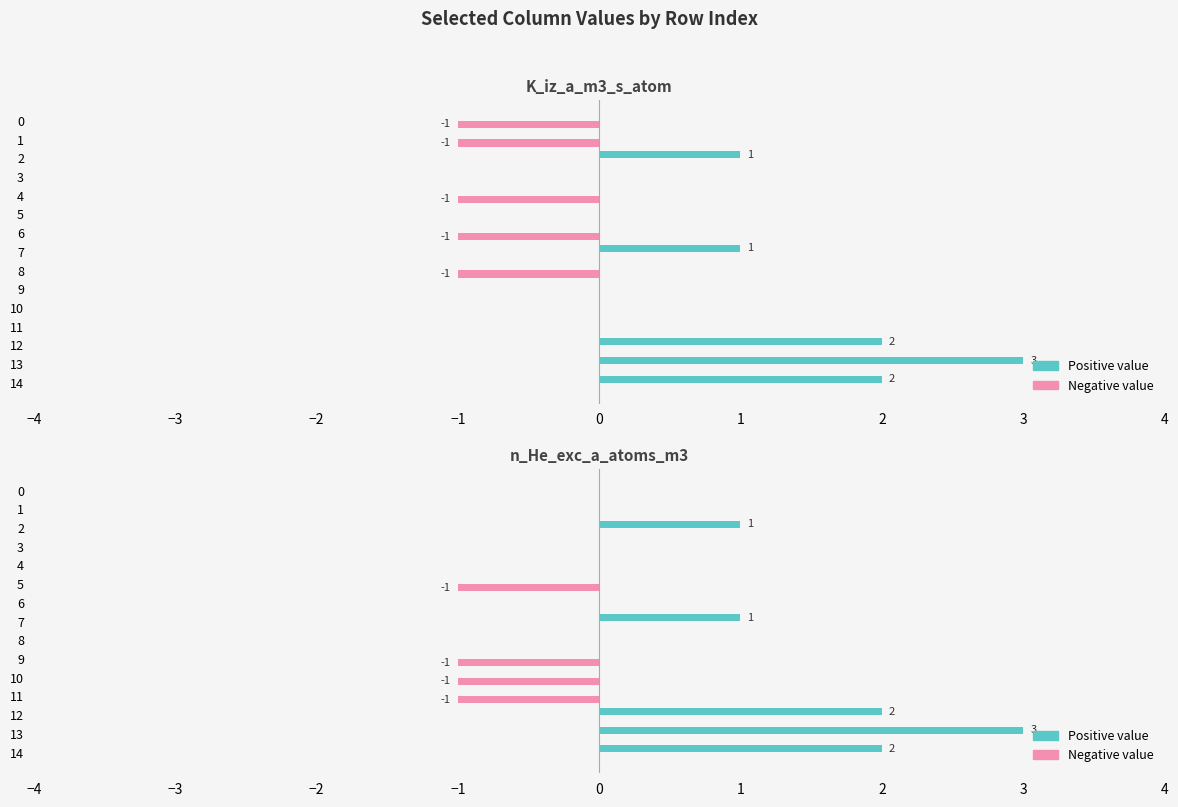

What is the label of the 6th bar from the right?

9